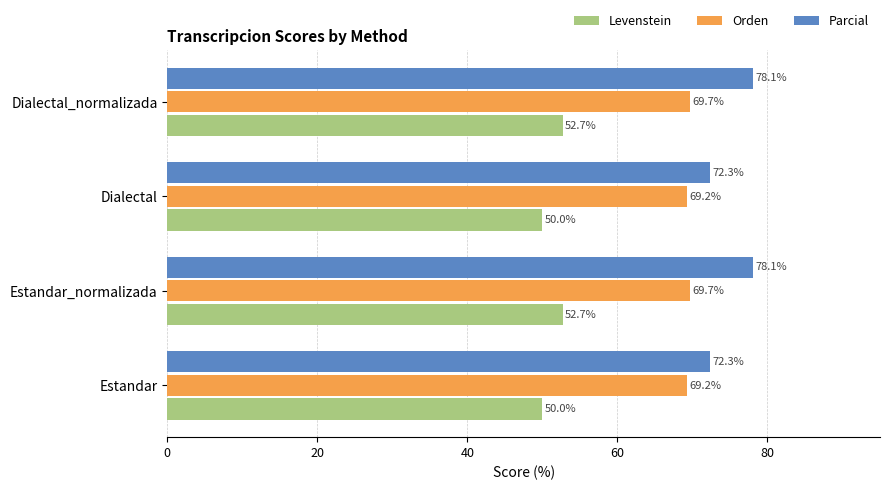

The value of Levenstein at Dialectal is 17.1. True or false?

False